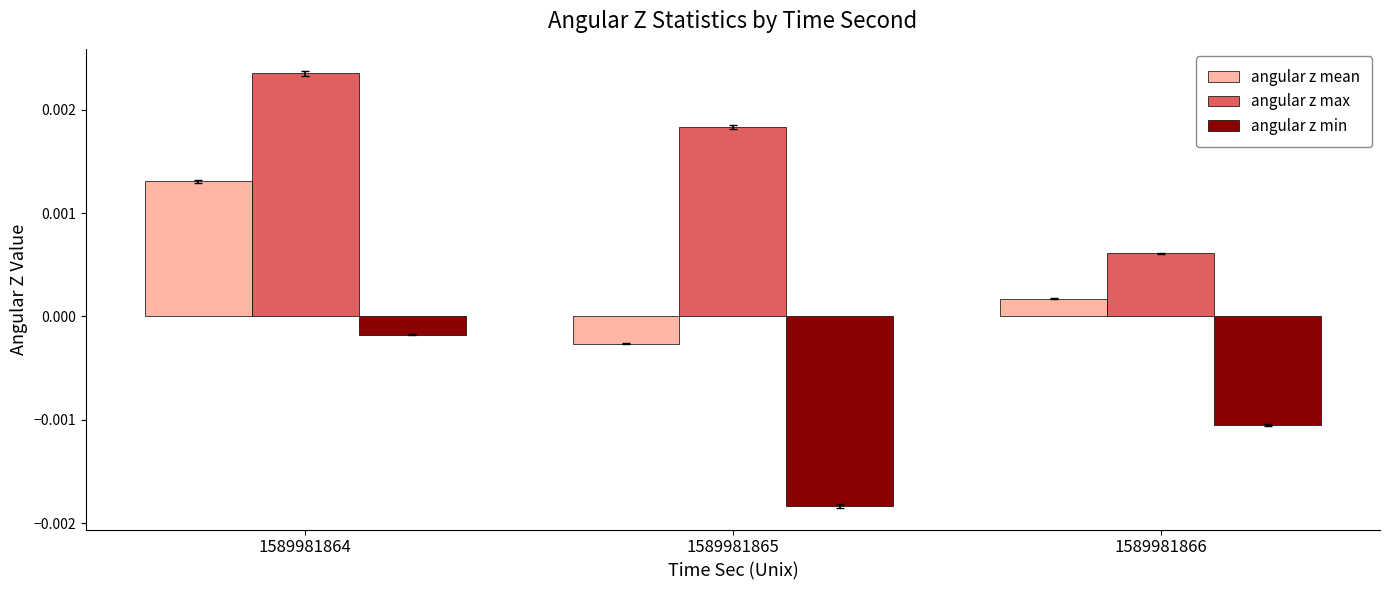

Where is angular z min nearest to the value 0?

1589981864